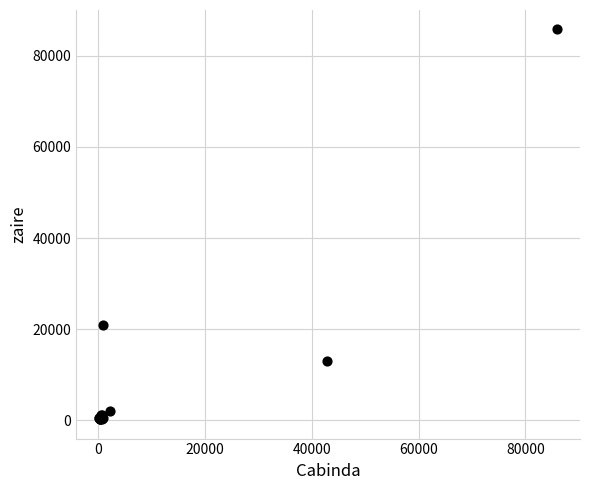

What Y value in the scatter plot is closest to 43020?

20985